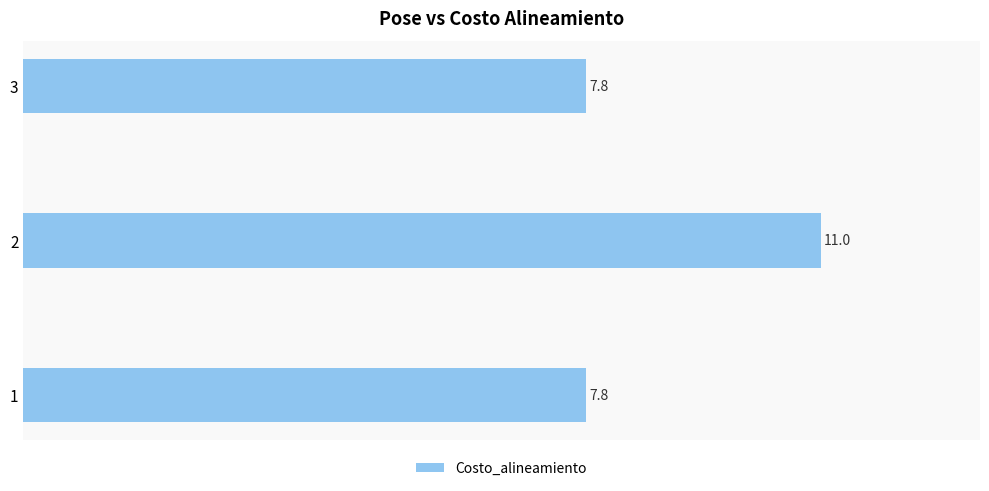

What is the greatest value displayed?

11.0